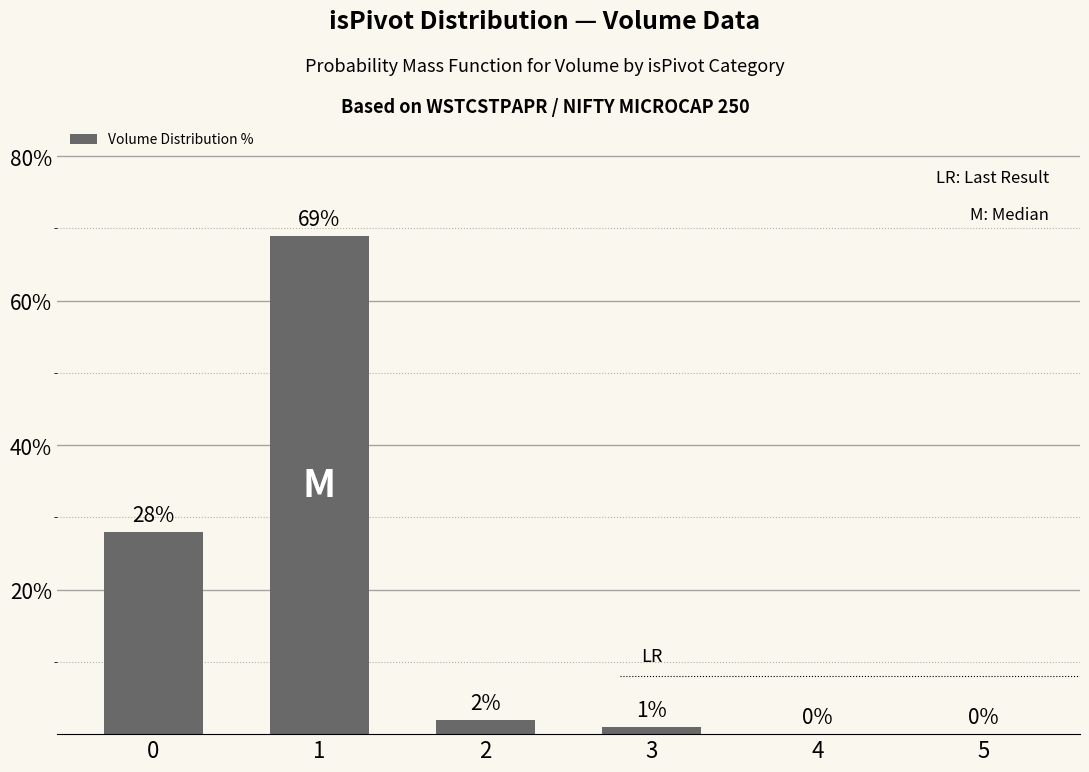

What is the sum of the values at 5 and 1?

69